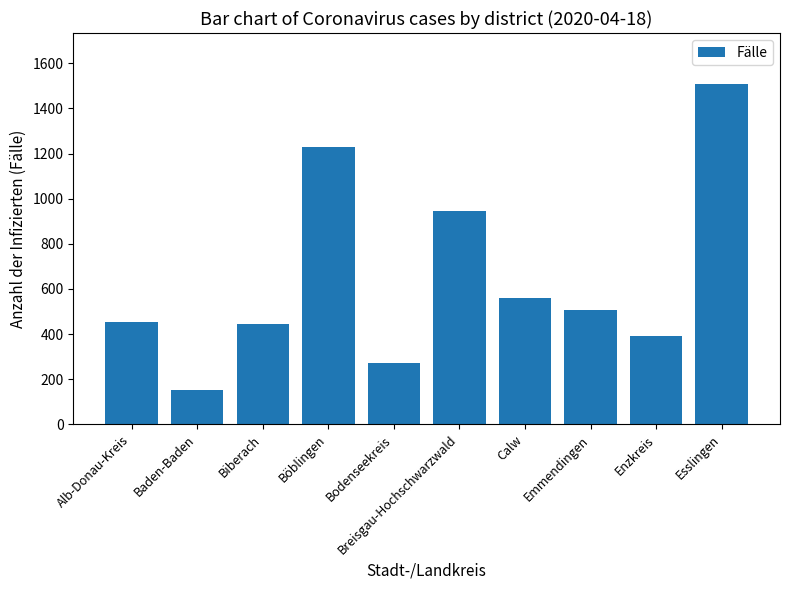

At which label does the data first exceed 505?

Böblingen